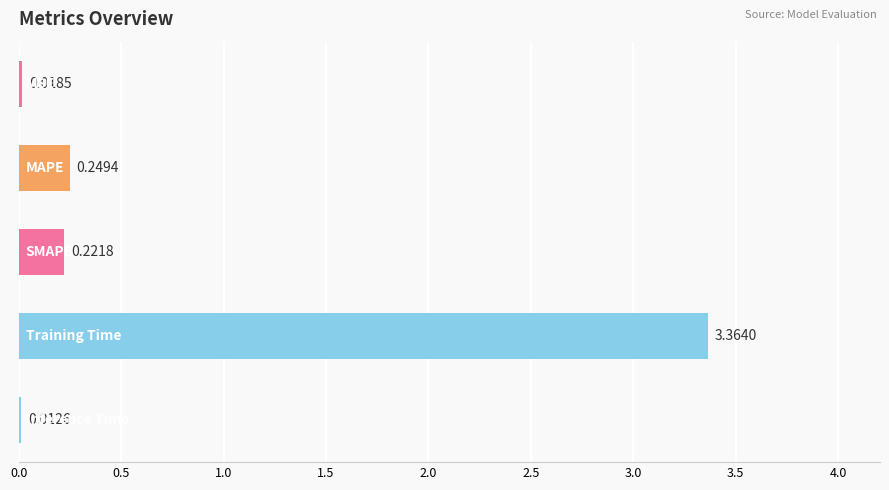

What is the sum of all values?

3.9